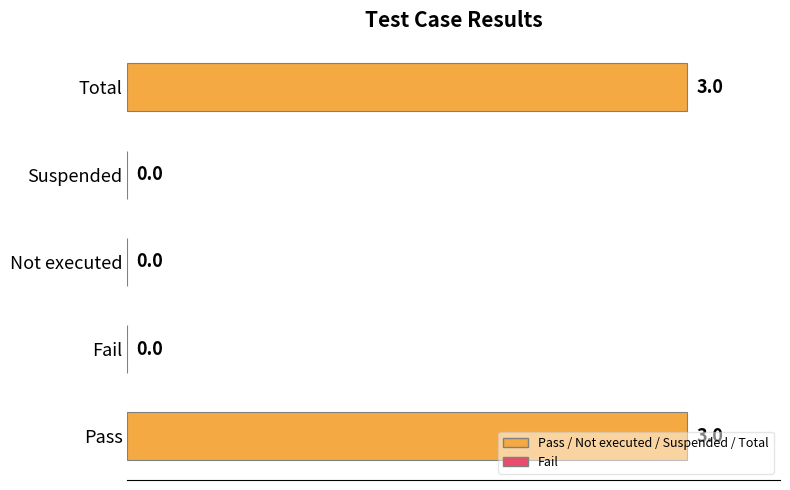

How many data points are above 0?

2